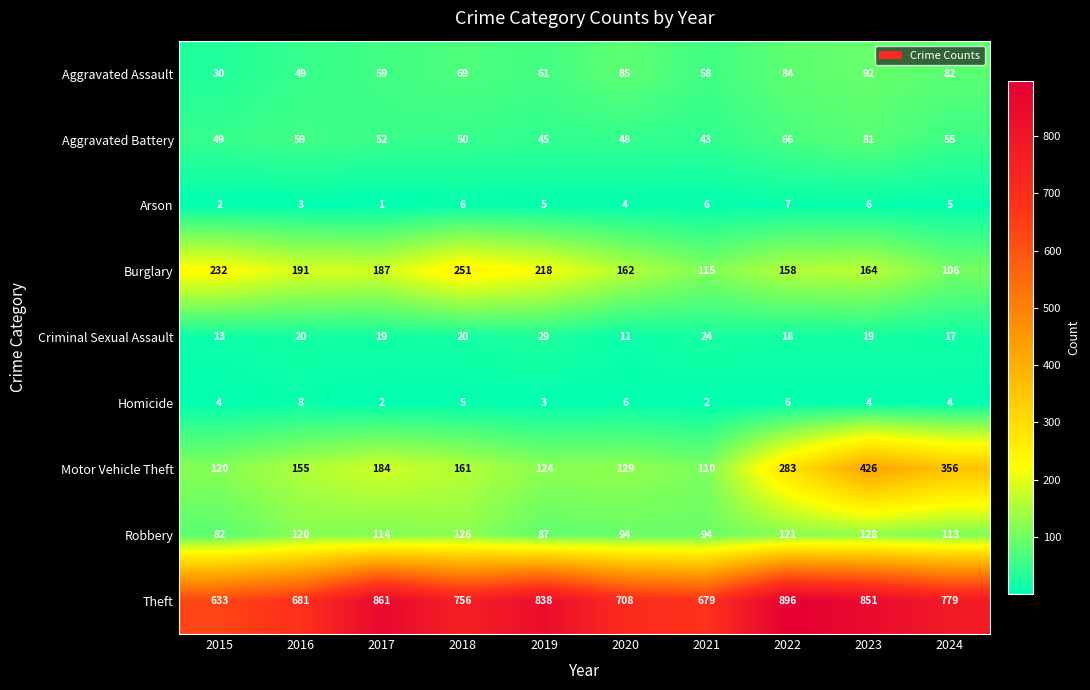

Is it true that Criminal Sexual Assault equals 17 at 2024?

True